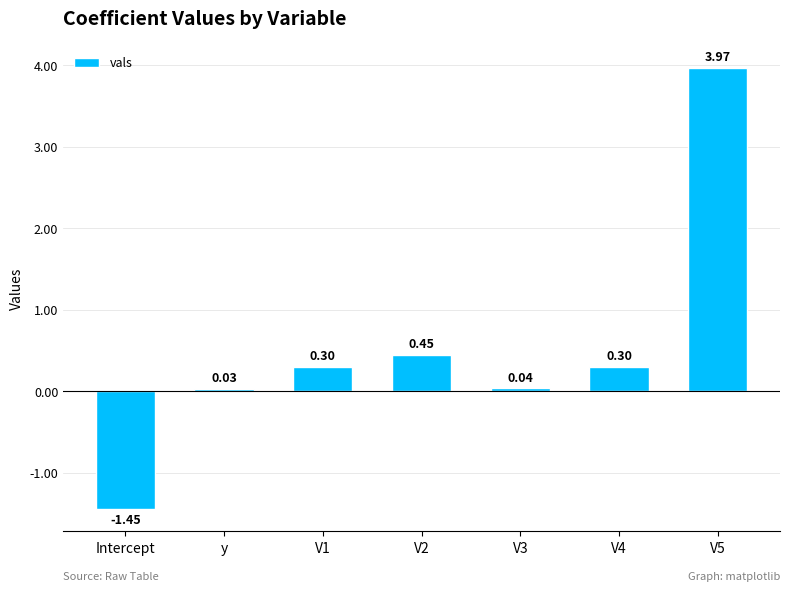

What is the difference between the maximum and second lowest values?

3.9